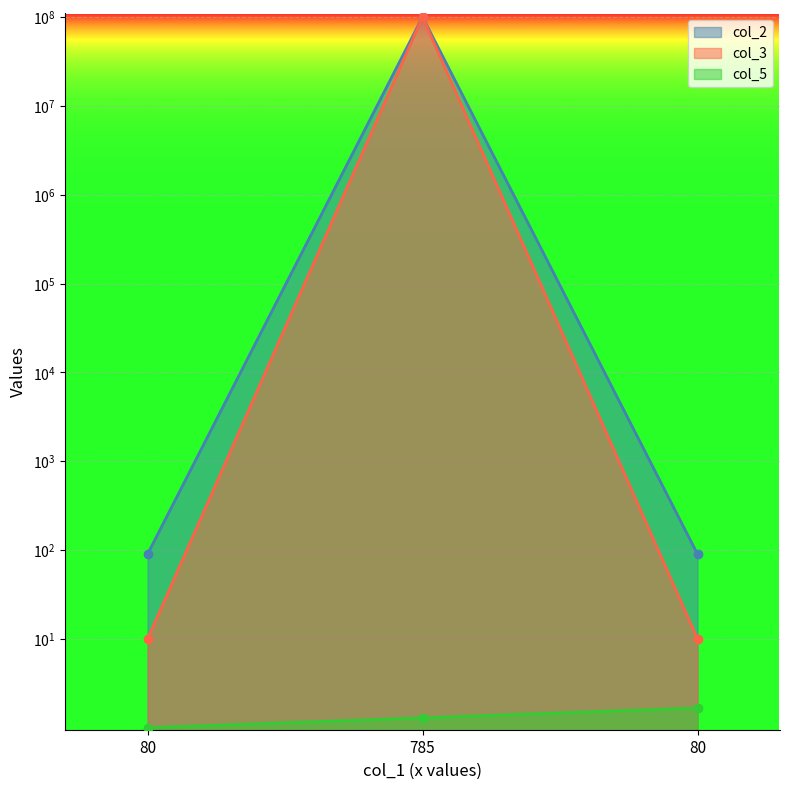

What is the sum of all col_3 values?

100000180